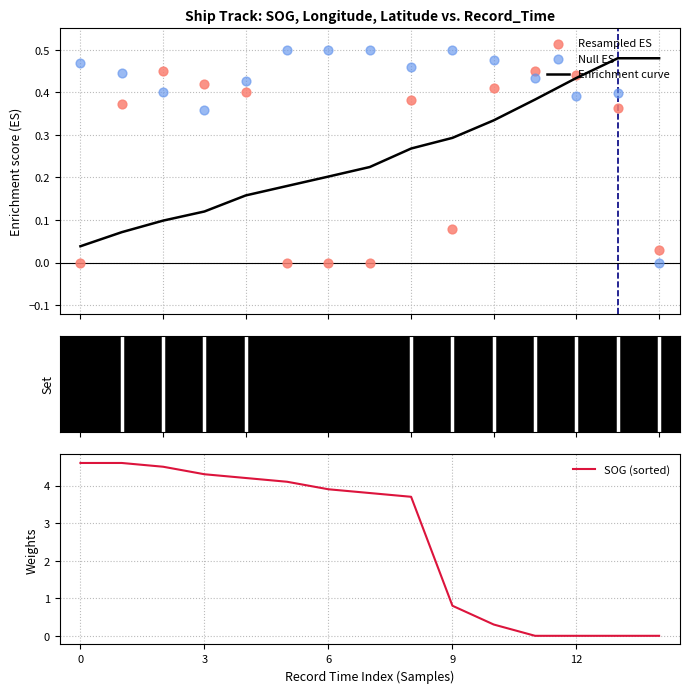

Which series has the widest spread of Y values?

SOG (sorted)